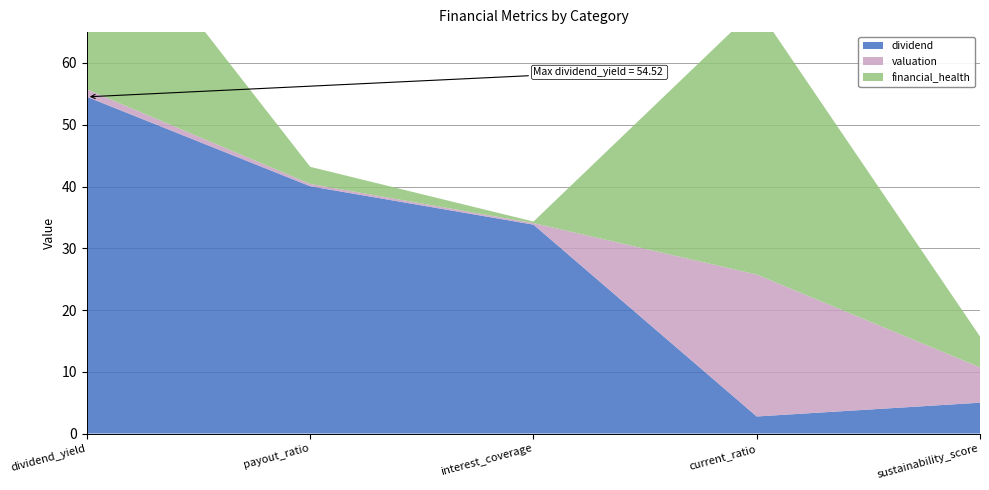

Reading left to right, transcribe all the data shown in this chart.

dividend: 54.5	40.0	33.8	2.8	5.0
valuation: 1.2	0.4	0.2	23.0	5.7
financial_health: 33.8	2.8	0.2	43.2	5.0